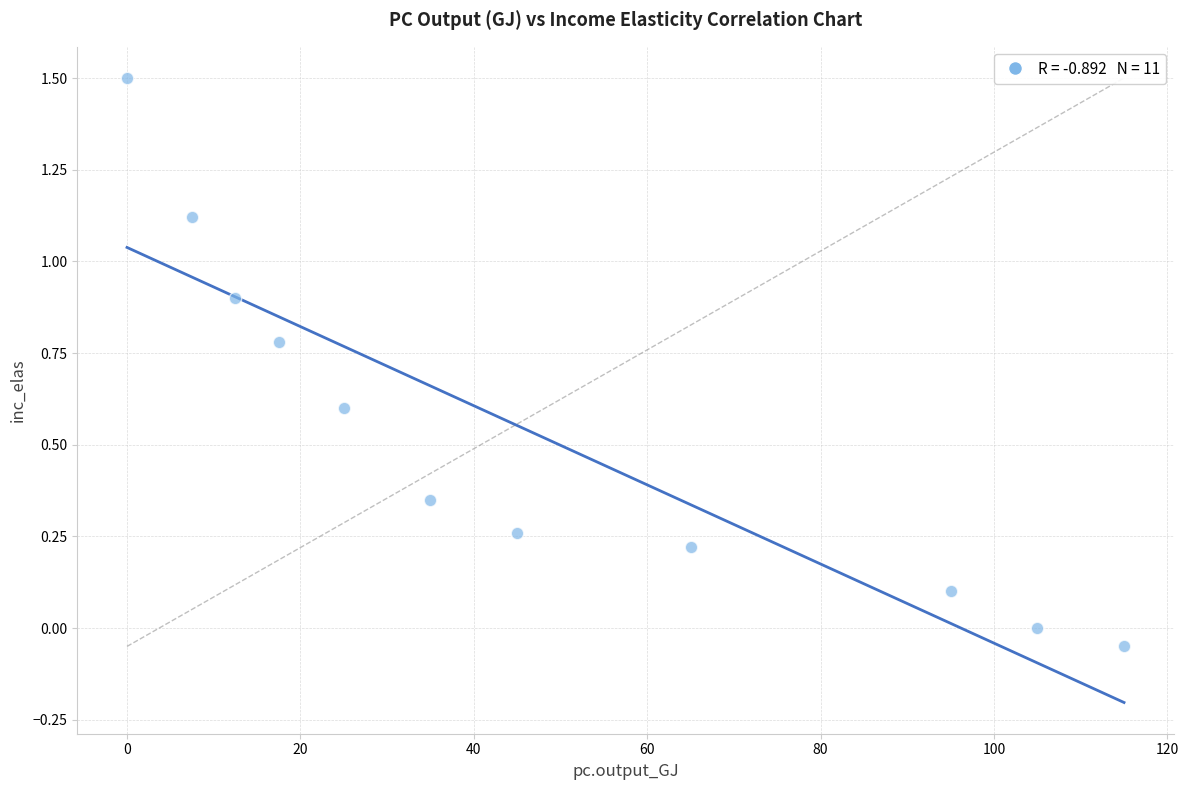

What is the average X value?

47.5